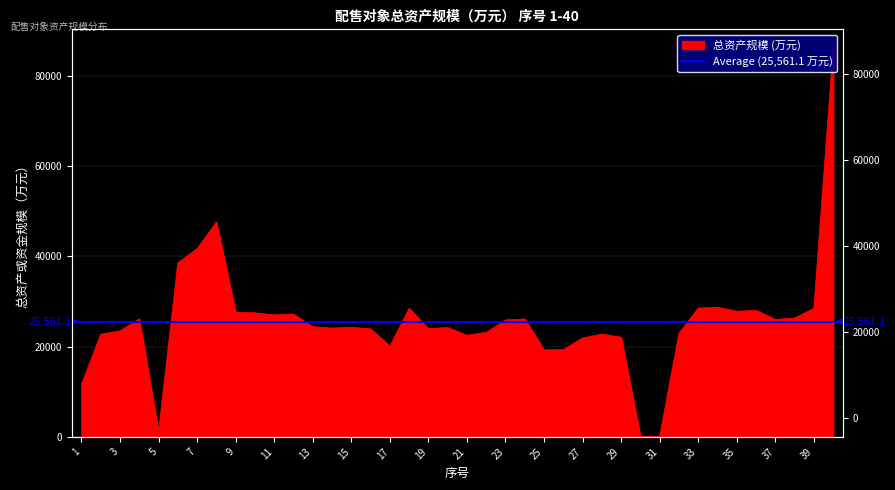

What is the minimum value shown in the chart?

102